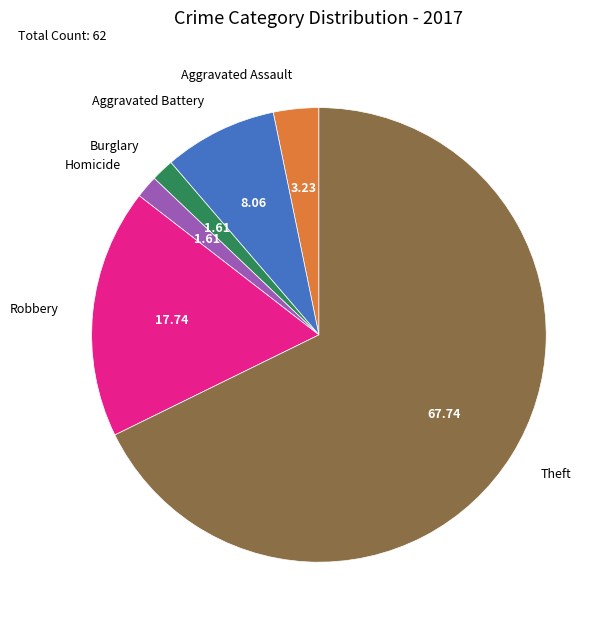

Is the sum of Robbery and Homicide greater than half?

No